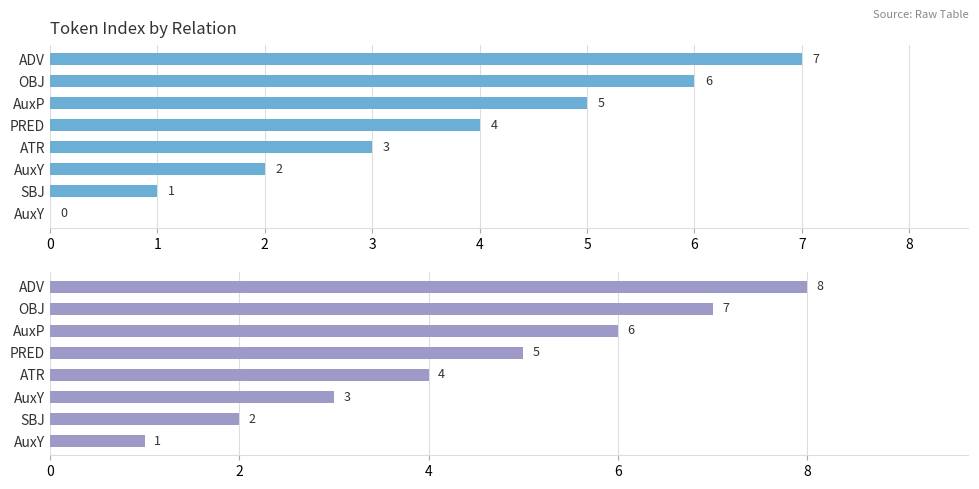

What is the total value across all series at AuxY?

1